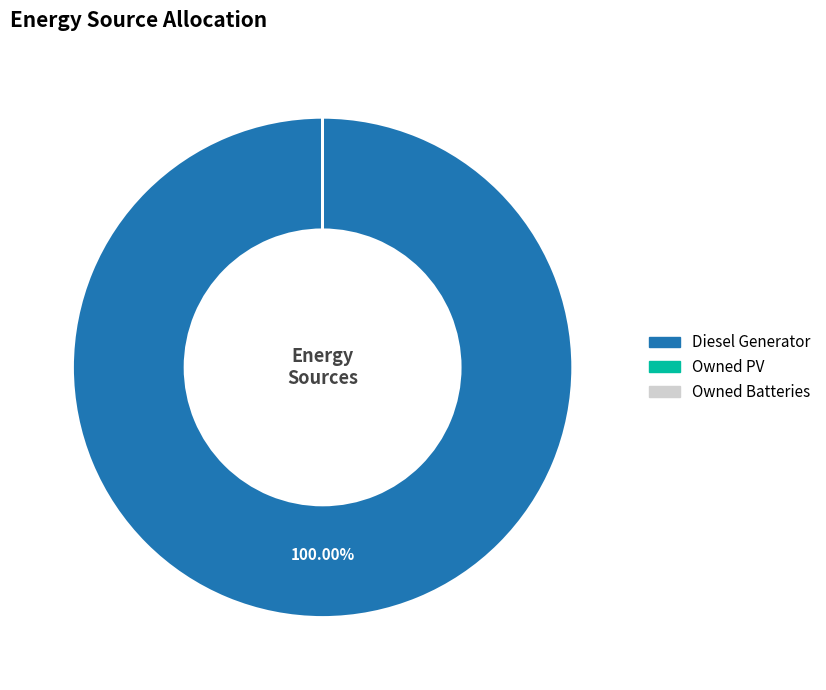

To the nearest percent, what percentage of the pie is Diesel Generator?

100%